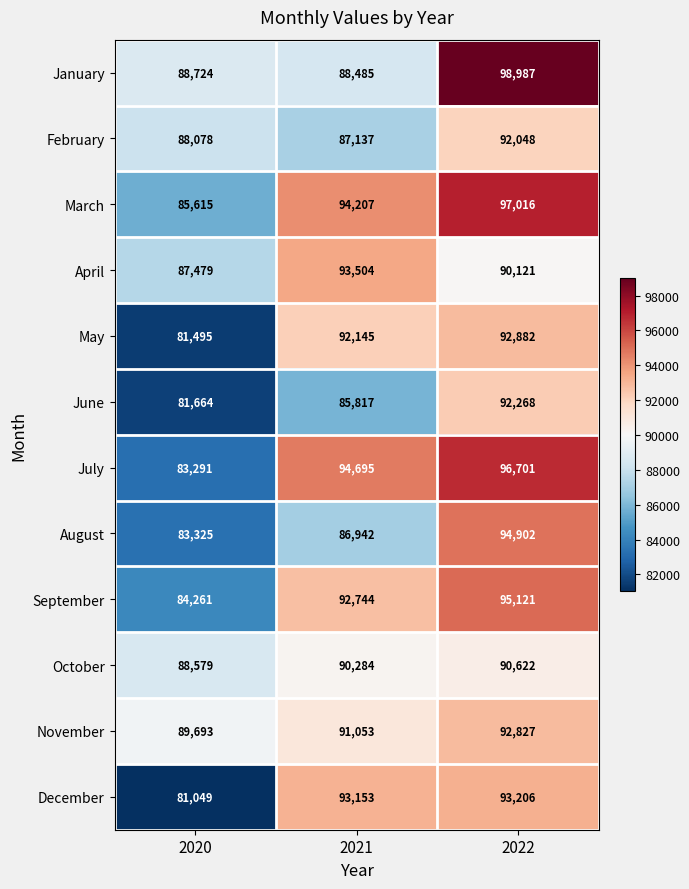

How many data points does each series have?

3